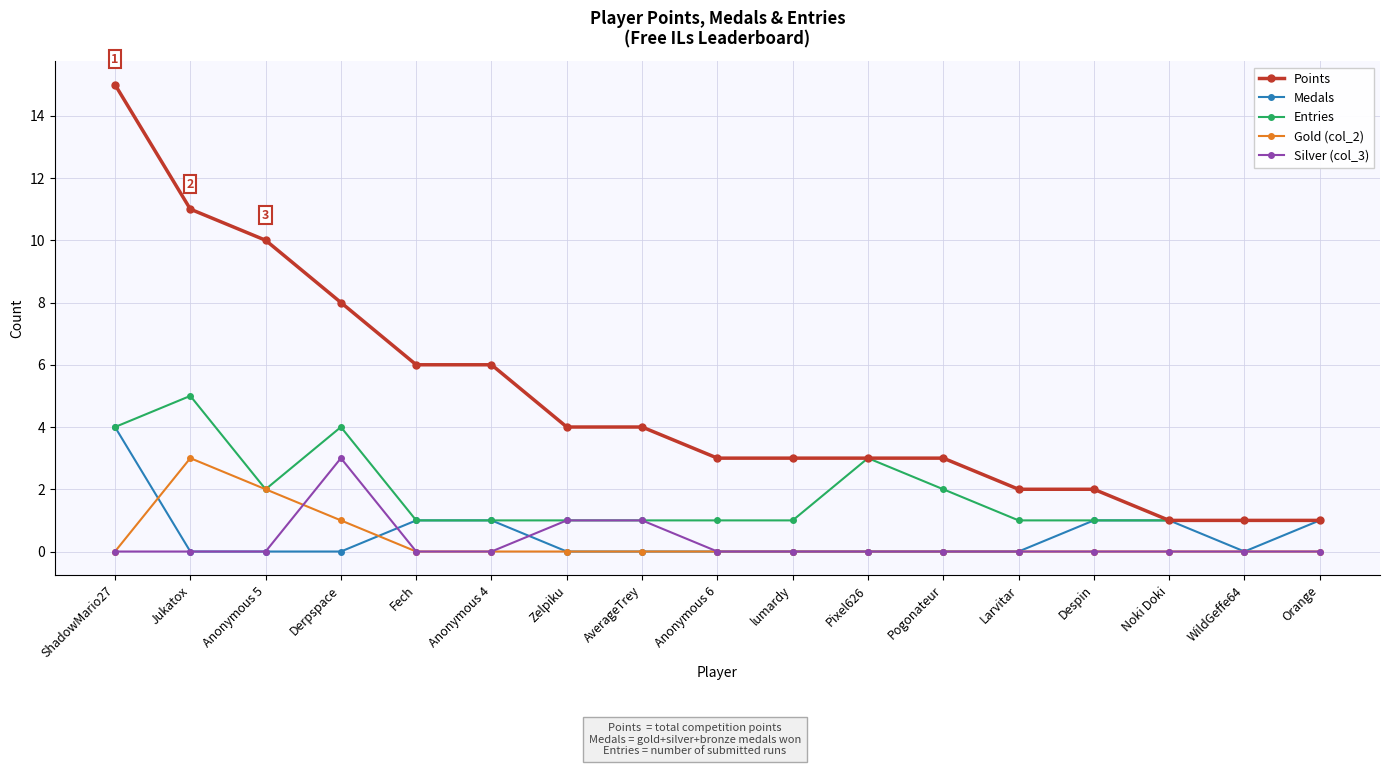

Reading left to right, what are all the values shown in this chart?

Points: 15	11	10	8	6	6	4	4	3	3	3	3	2	2	1	1	1
Medals: 4	0	0	0	1	1	0	0	0	0	0	0	0	1	1	0	1
Entries: 4	5	2	4	1	1	1	1	1	1	3	2	1	1	1	1	1
Gold (col_2): 0	3	2	1	0	0	0	0	0	0	0	0	0	0	0	0	0
Silver (col_3): 0	0	0	3	0	0	1	1	0	0	0	0	0	0	0	0	0